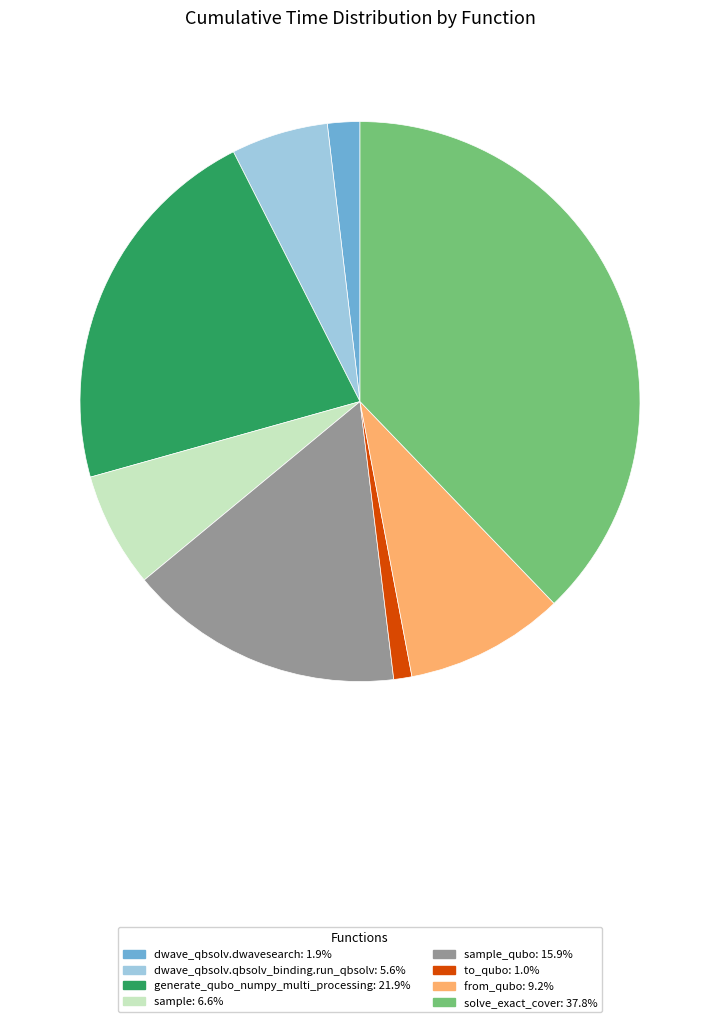

Is there any slice that represents more than half of the pie?

No